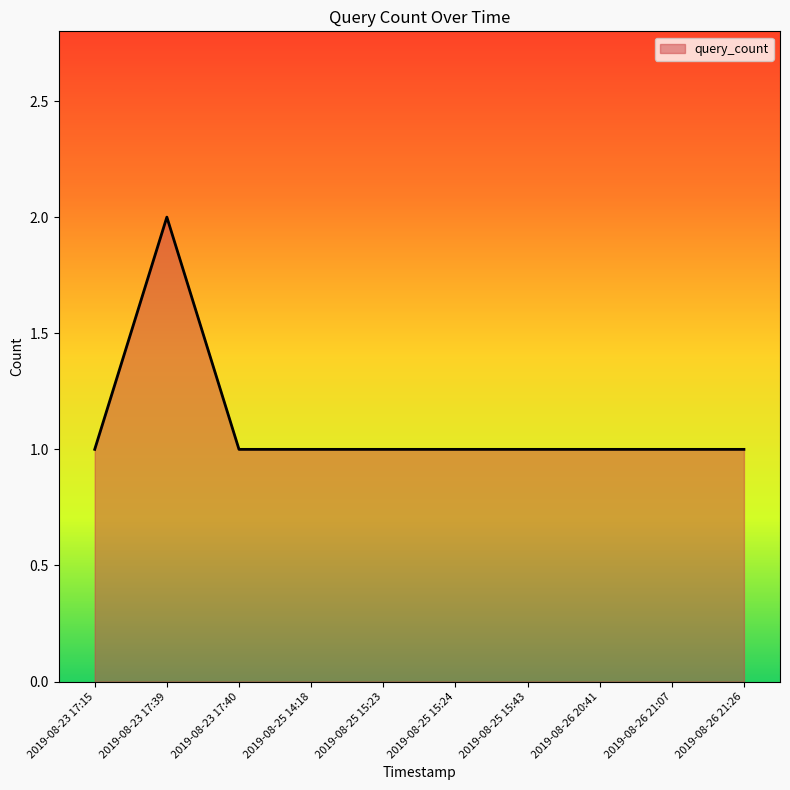

Is it true that the value at 2019-08-25 14:18 is 1?

True